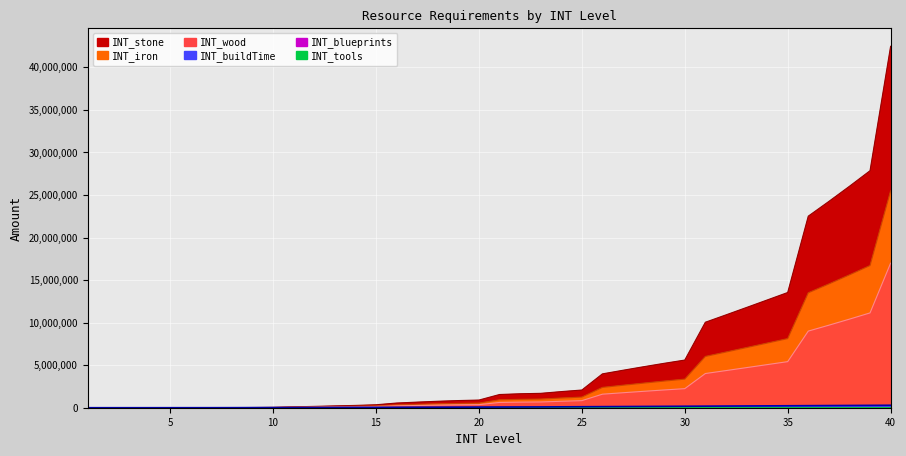

What is the difference between the INT_wood values at 39 and 4?

11138944